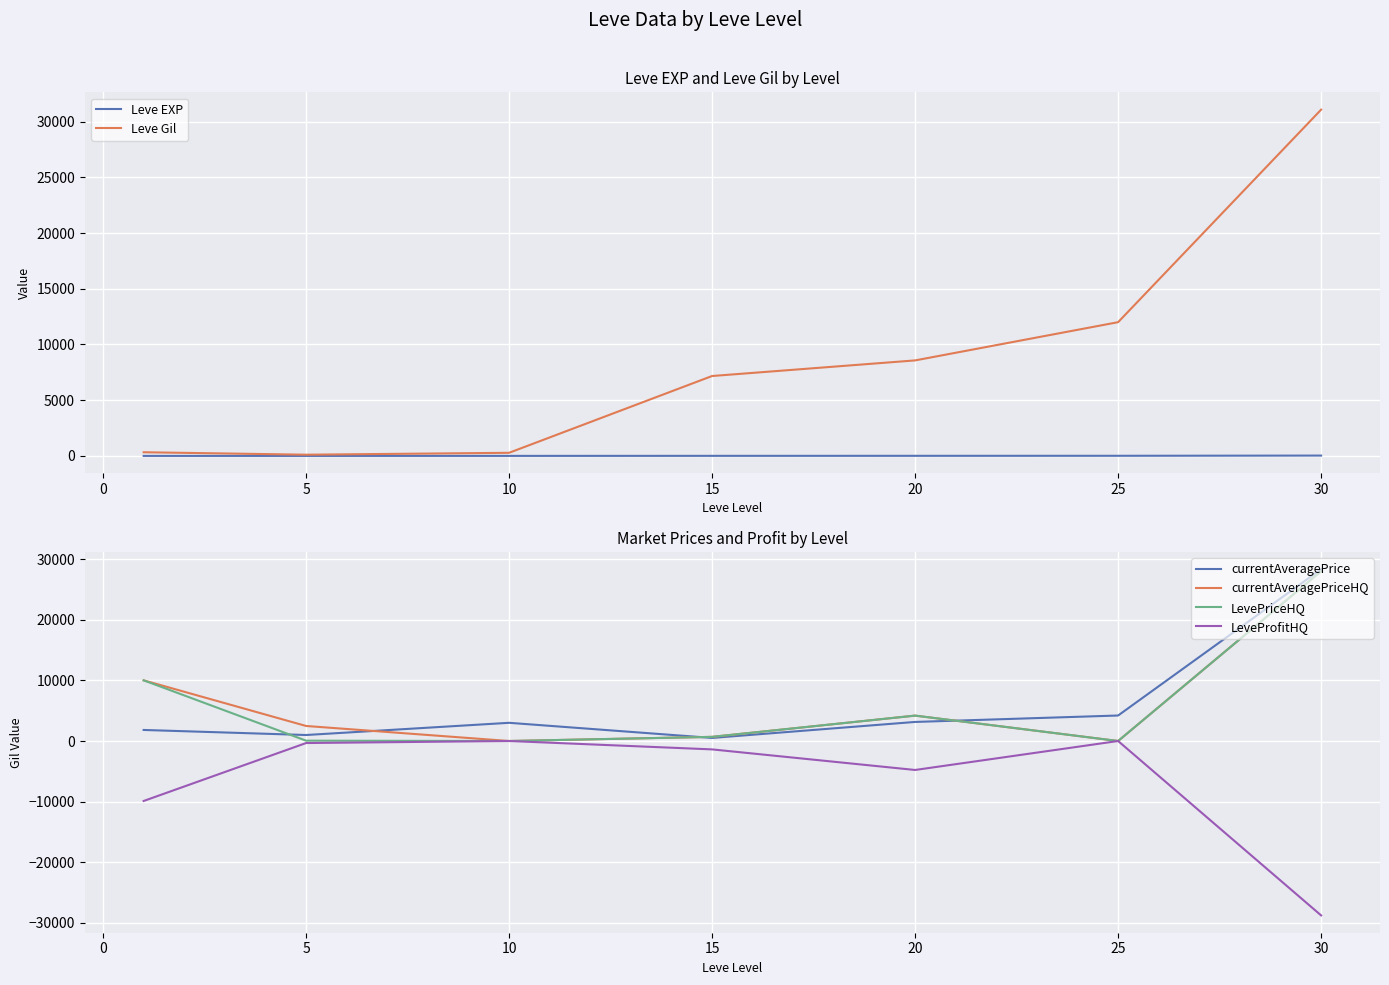

What is the minimum value for LeveProfitHQ?

-28753